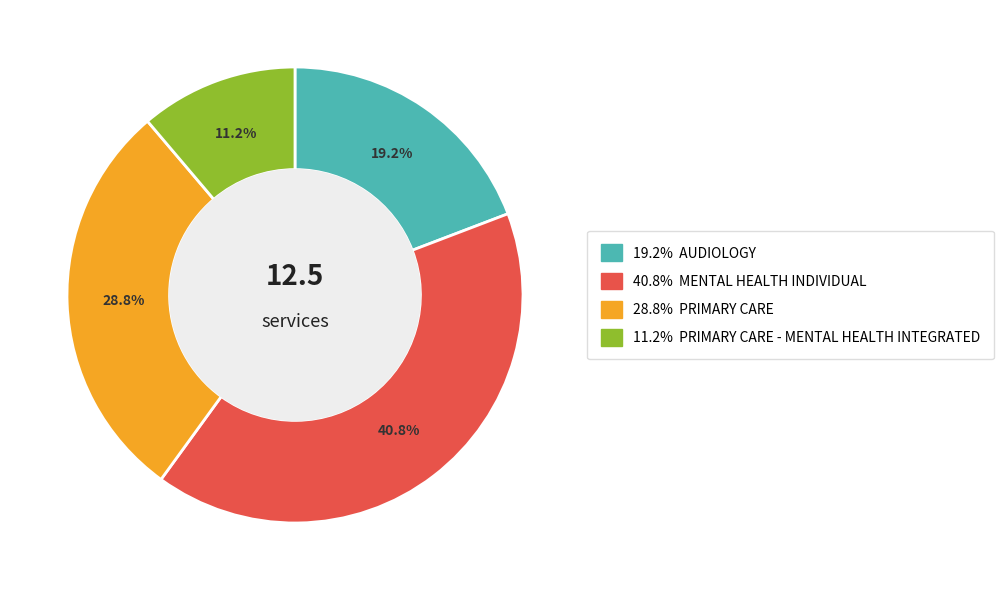

To the nearest percent, what is the difference between the largest and smallest slice percentages?

30%